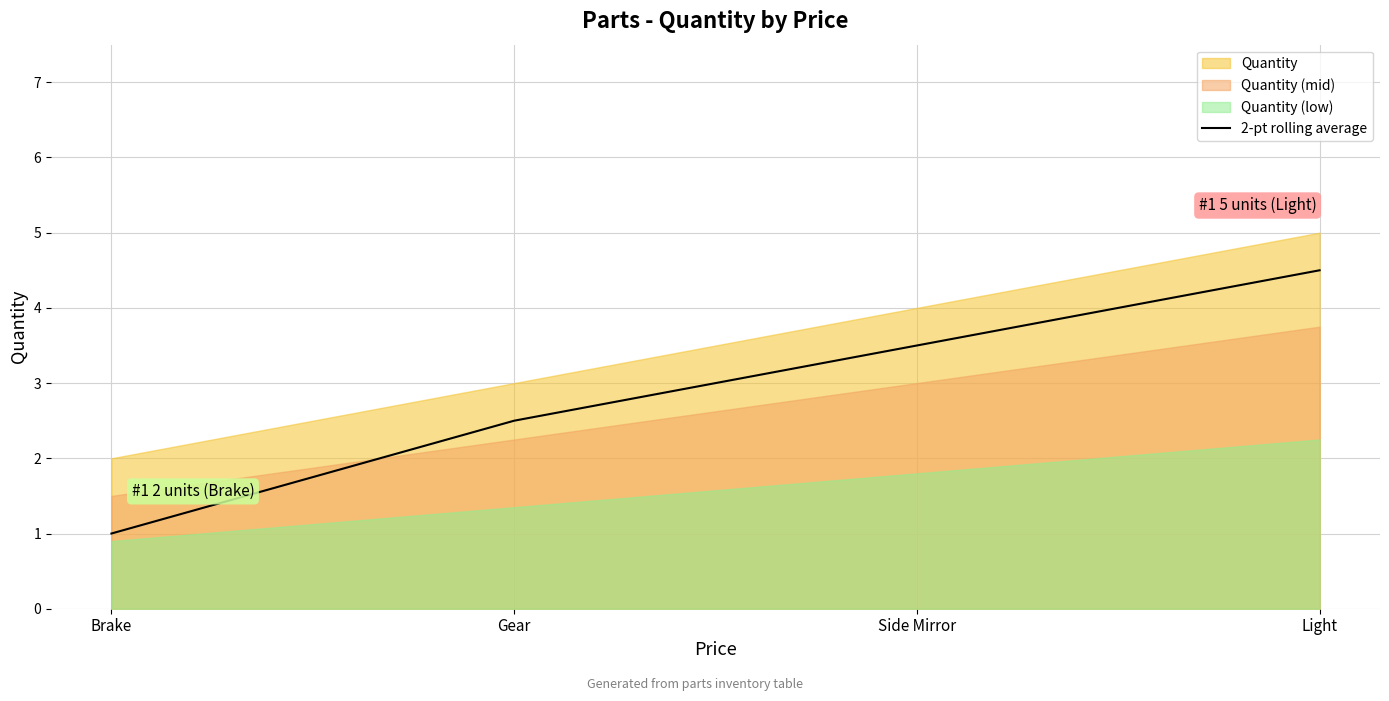

How many lines are shown in the chart?

1